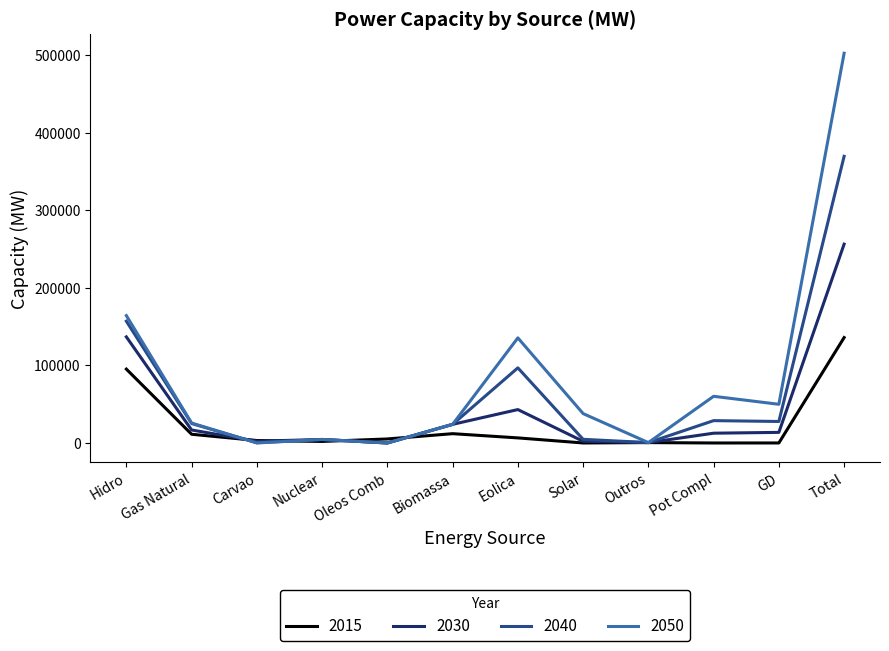

What position from the left is Eolica?

7